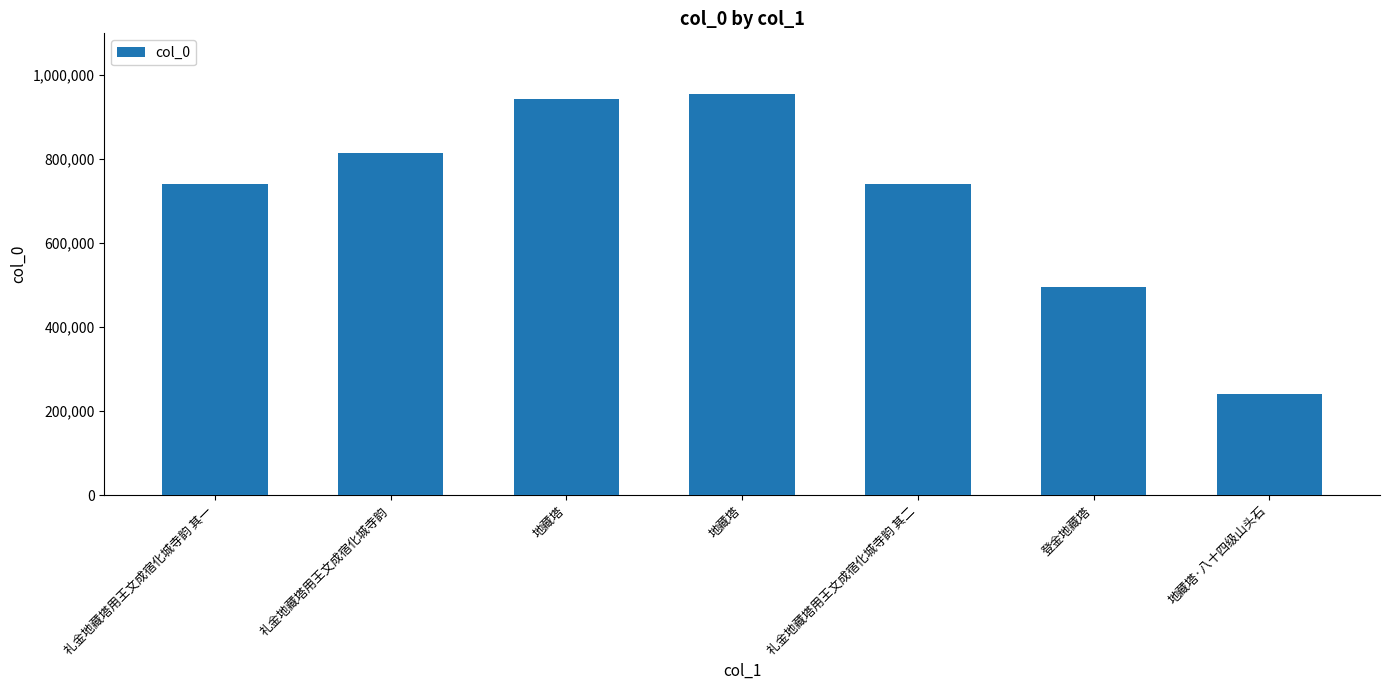

Rank the categories by value from highest to lowest.

地藏塔, 地藏塔, 礼金地藏塔用王文成宿化城寺韵, 礼金地藏塔用王文成宿化城寺韵 其二, 礼金地藏塔用王文成宿化城寺韵 其一, 登金地藏塔, 地藏塔·八十四级山头石